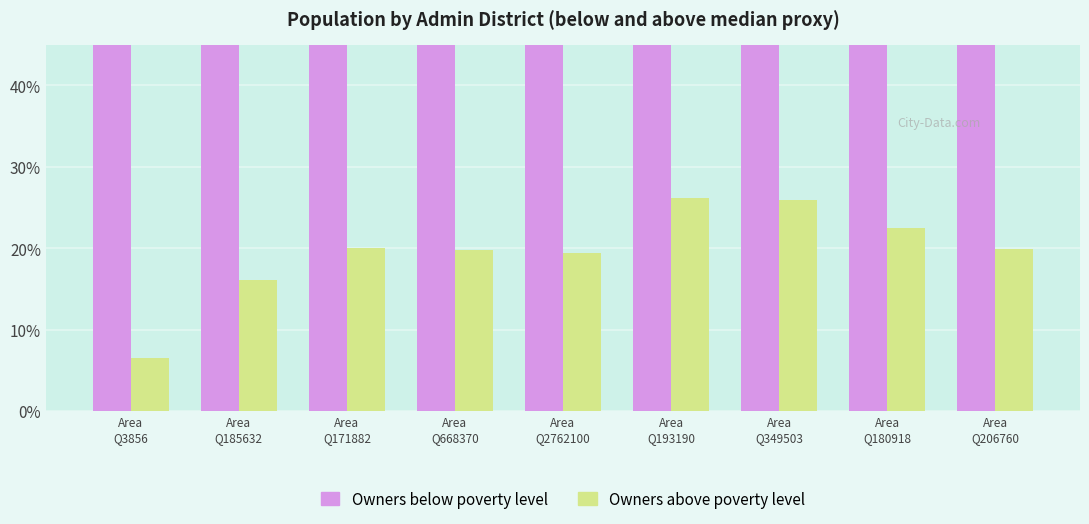

At how many categories does at least one series exceed 74?

8